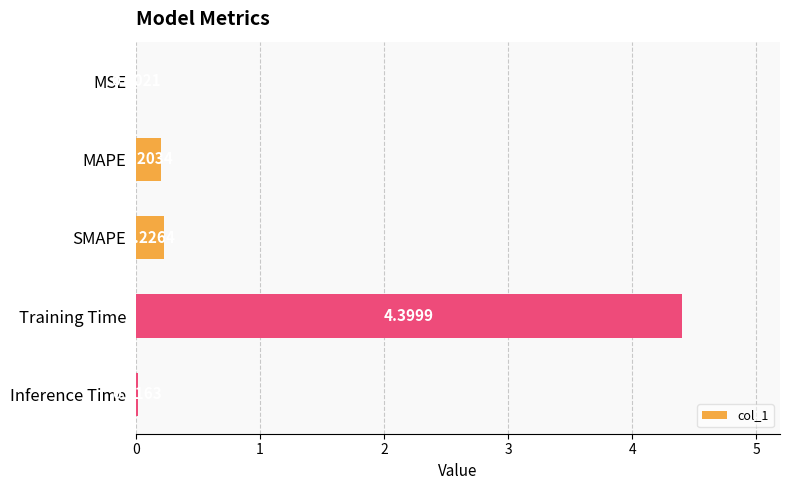

Between Training Time and MSE, which is larger?

Training Time